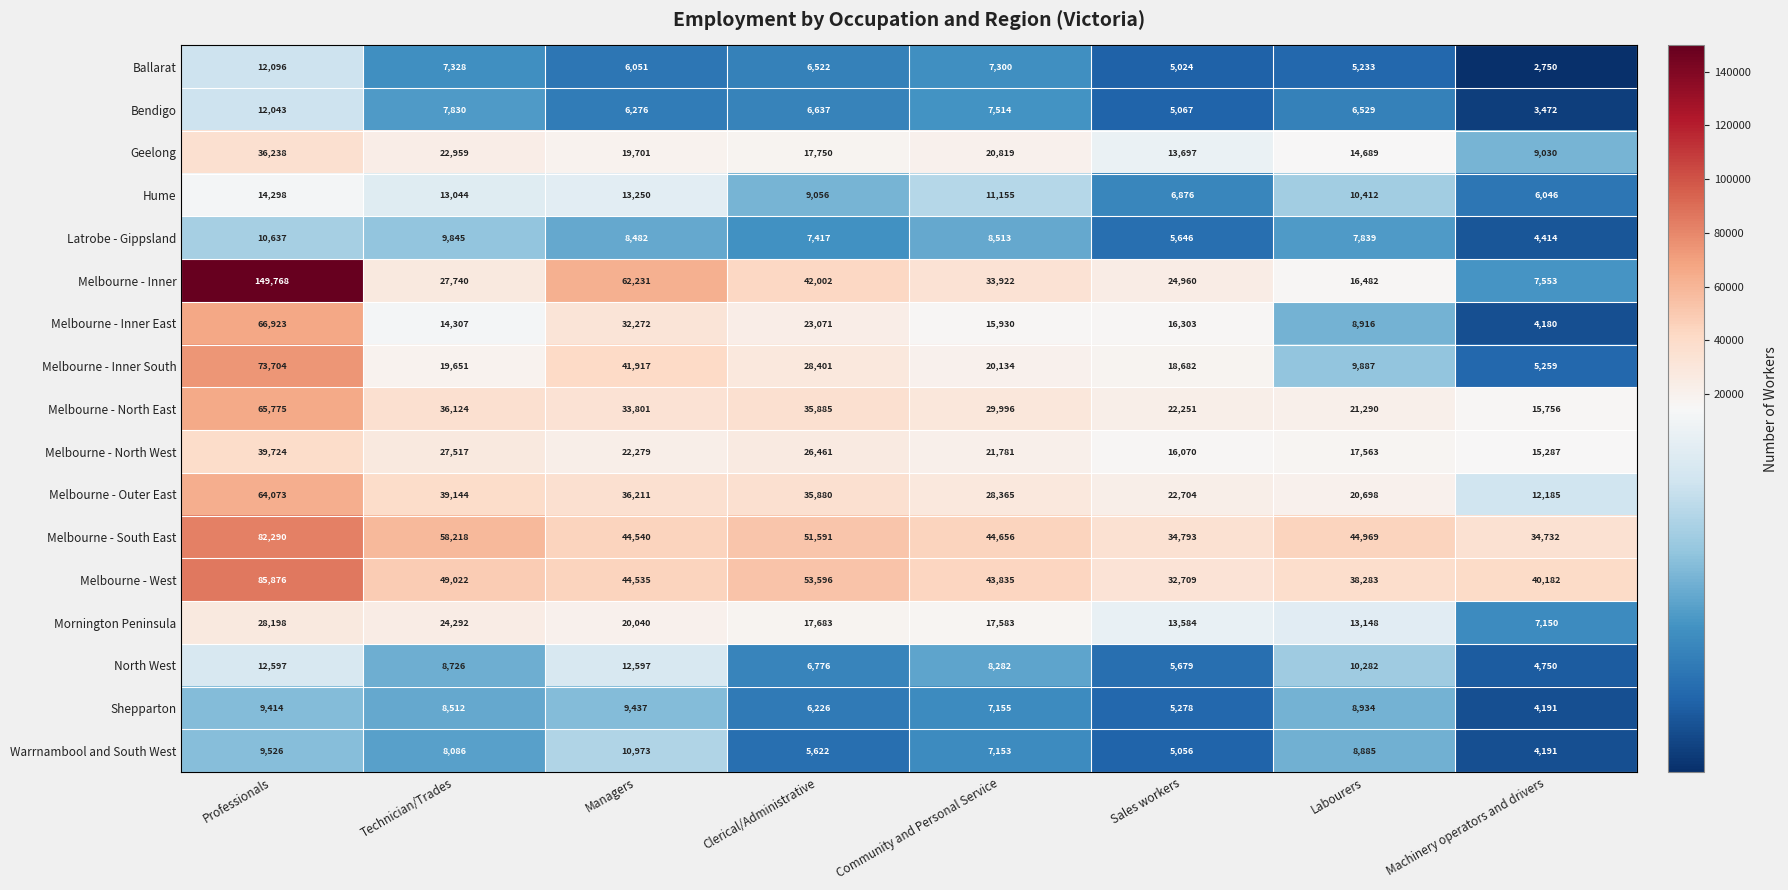

Which series has the largest total across all categories?

Melbourne - South East